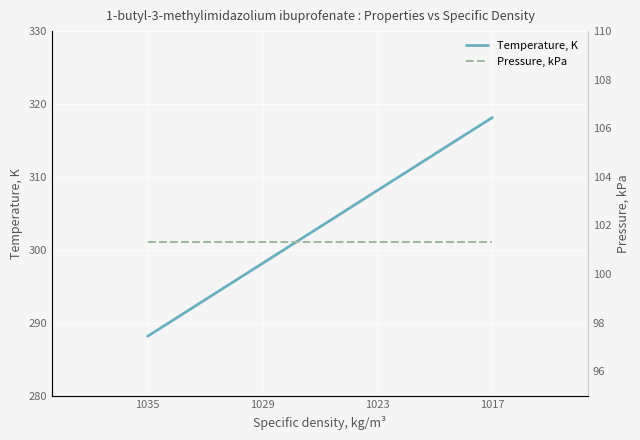

True or false: Temperature, K has more than 1 points higher than both neighbors.

False